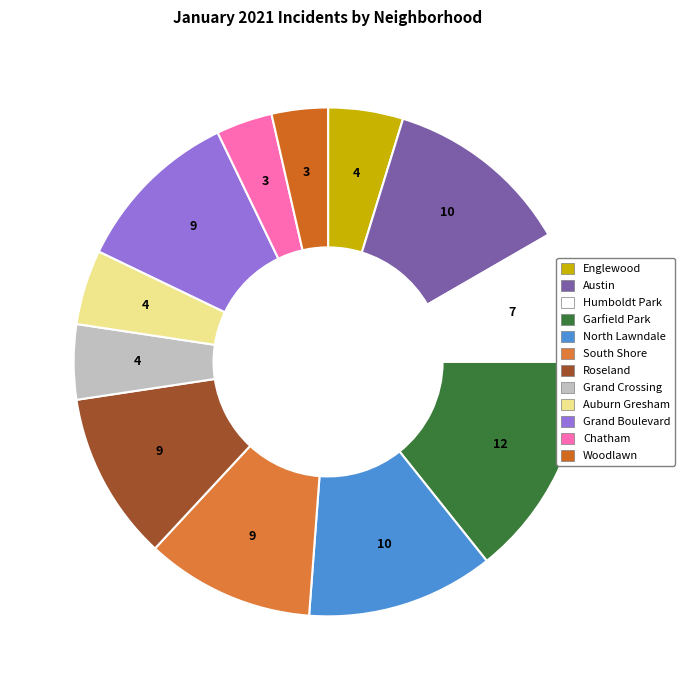

How many segments does this pie chart have?

12